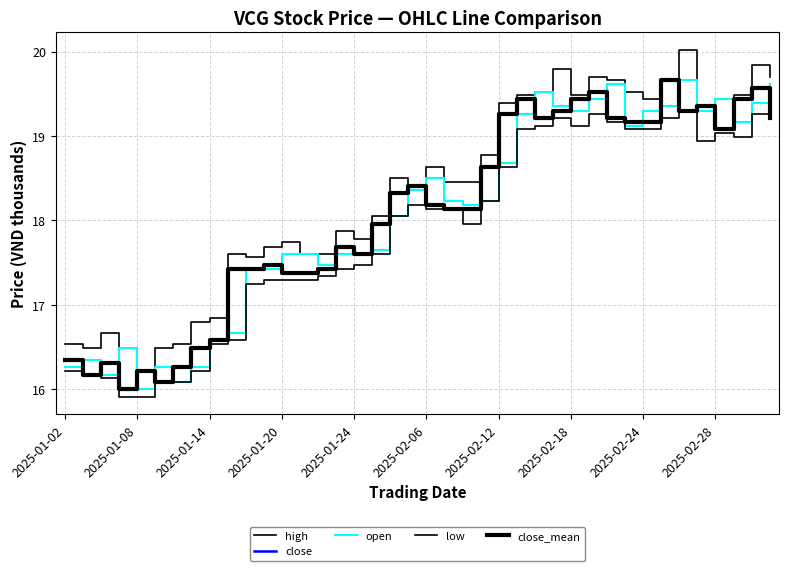

Does the chart have visible grid lines?

Yes